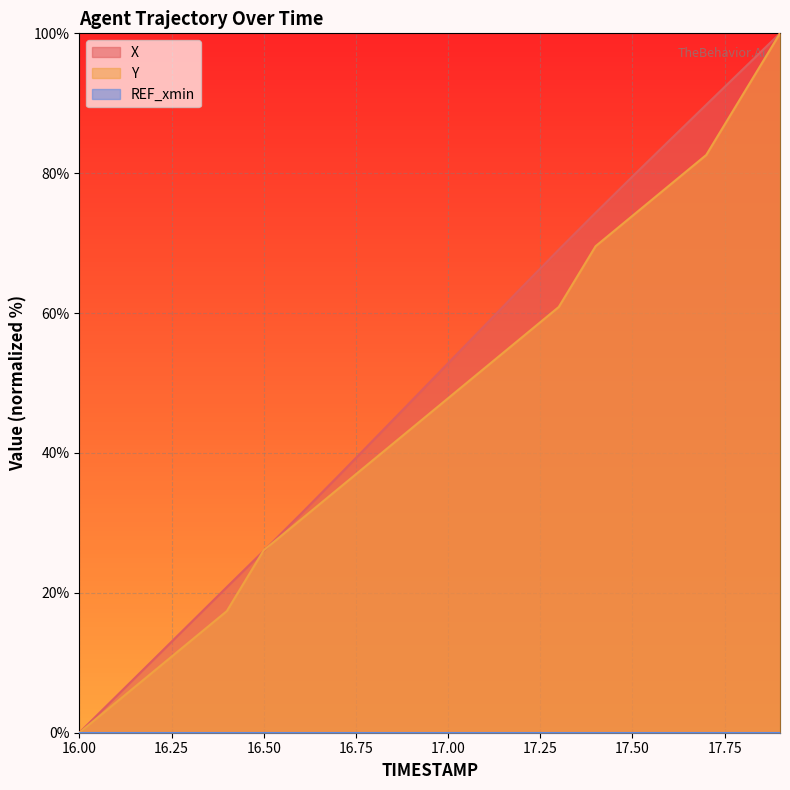

What is the difference between the highest and lowest values at 17.00?

52.8